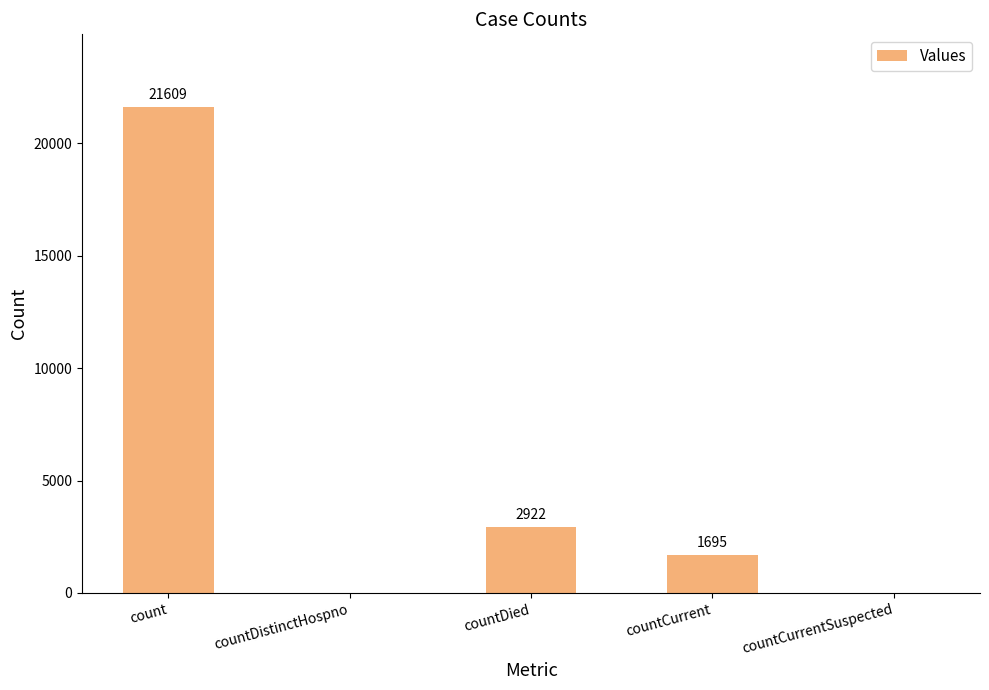

Is it true that the value at countCurrent is 1695?

True